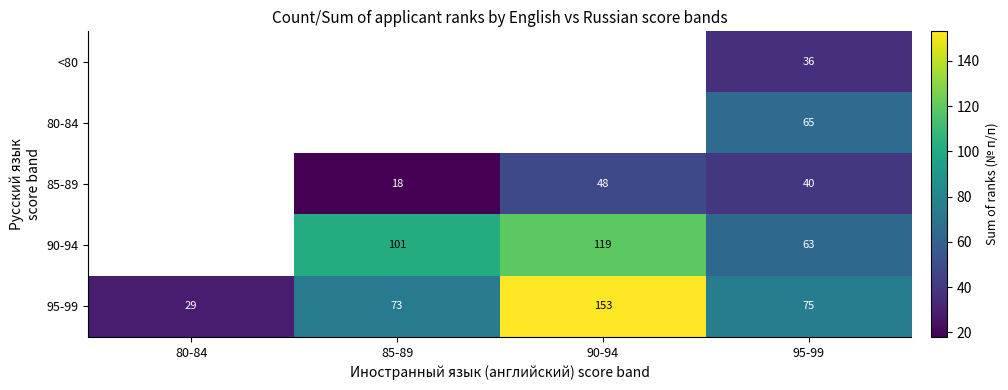

The value of 80-84 at 95-99 is 90.5. True or false?

False